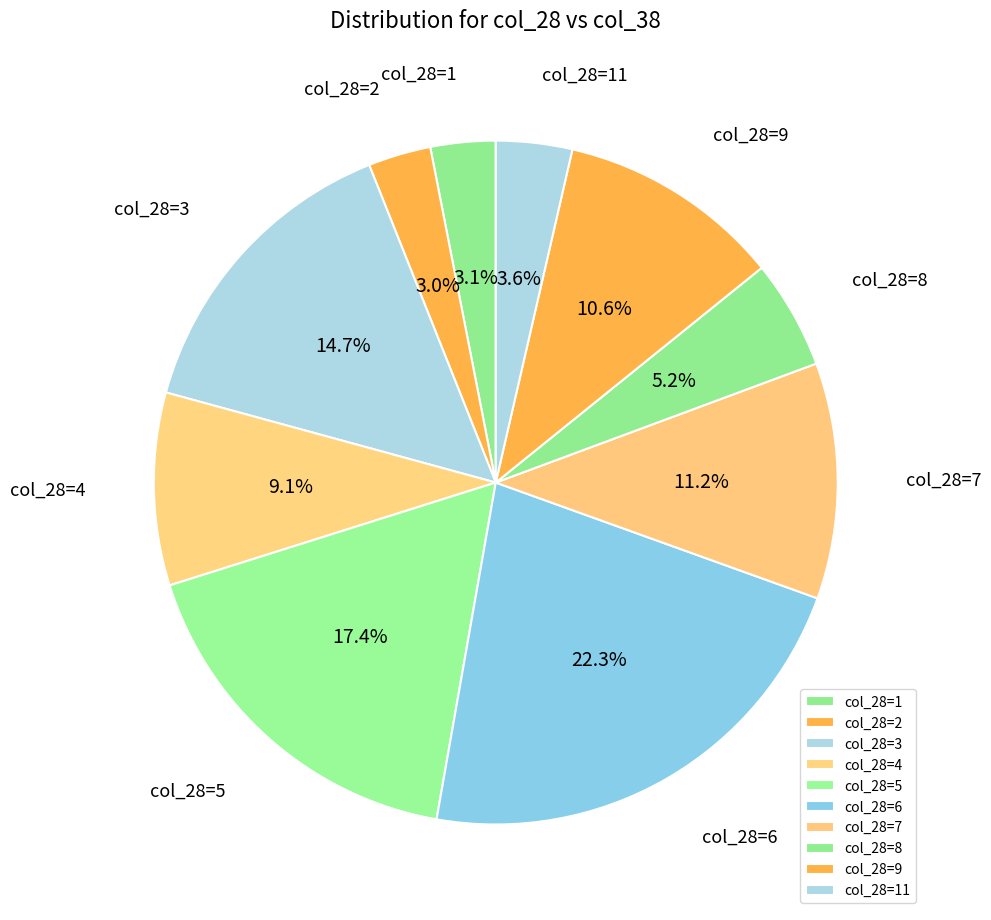

Is there a majority slice in this chart?

No